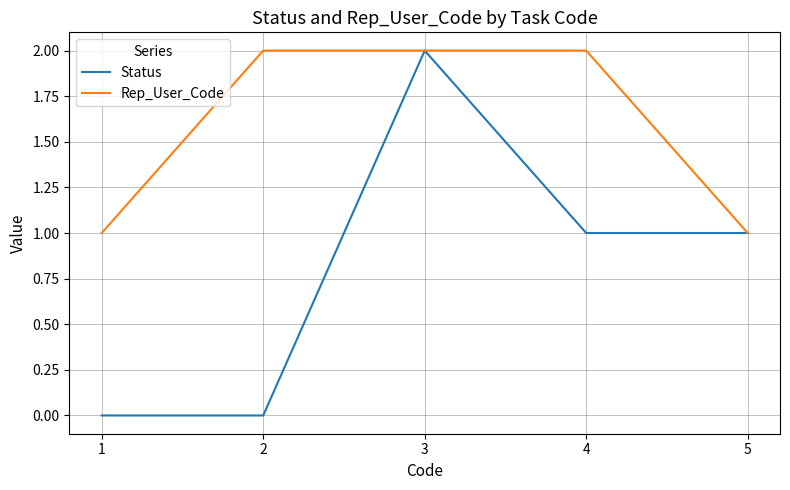

The Rep_User_Code series shows 1 at 1. True or false?

True